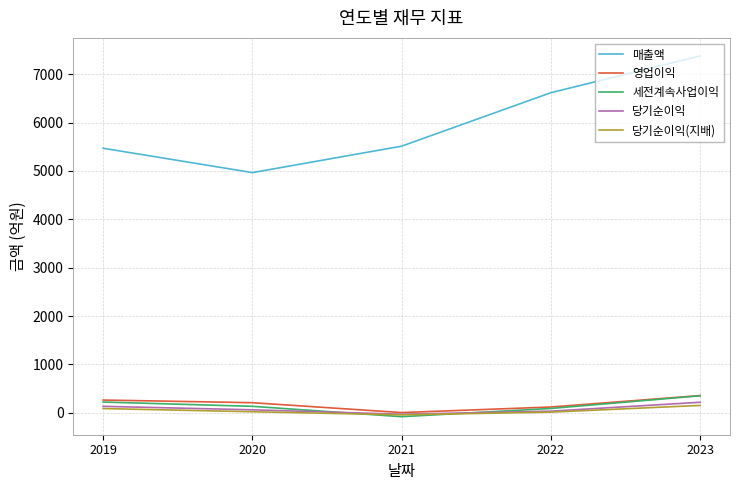

What is the total value across all series at 2022?

6880